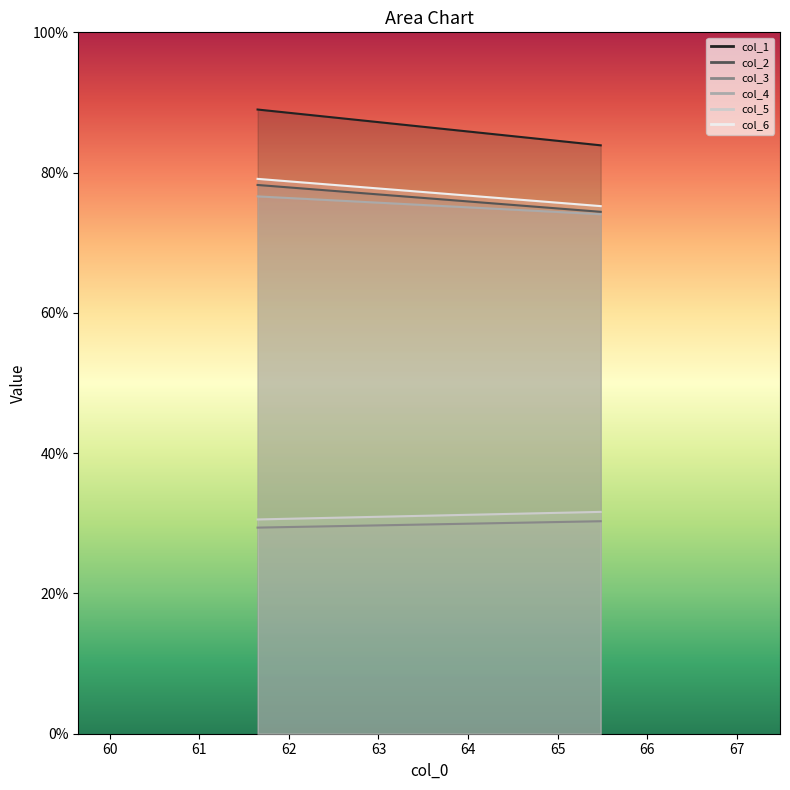

True or false: col_5 has a value of 31.6 at 1.

True